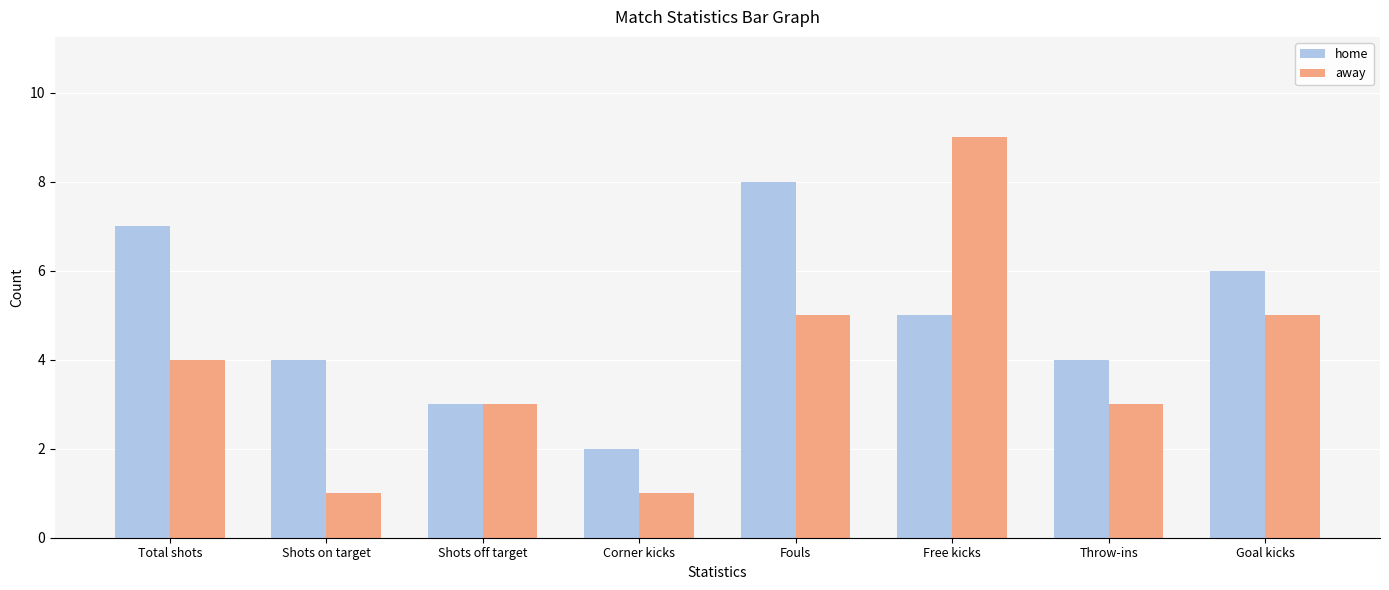

How many groups of bars are there?

8